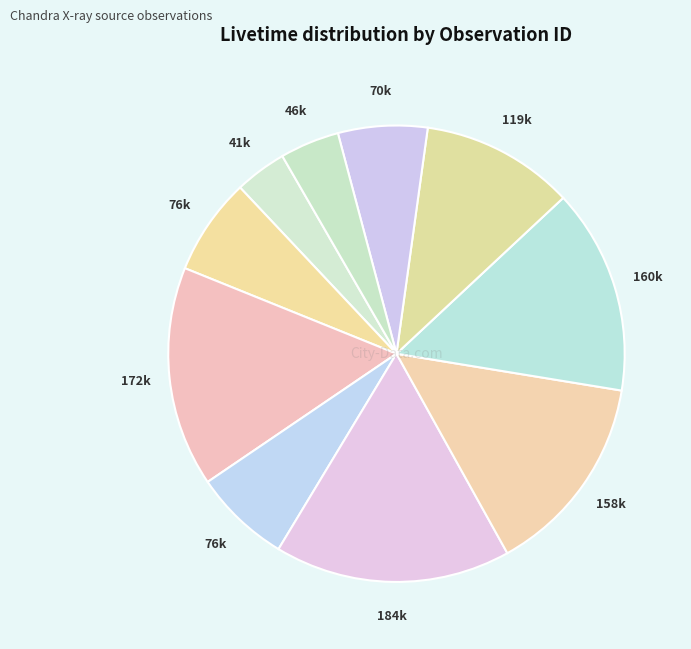

How many segments does this pie chart have?

10